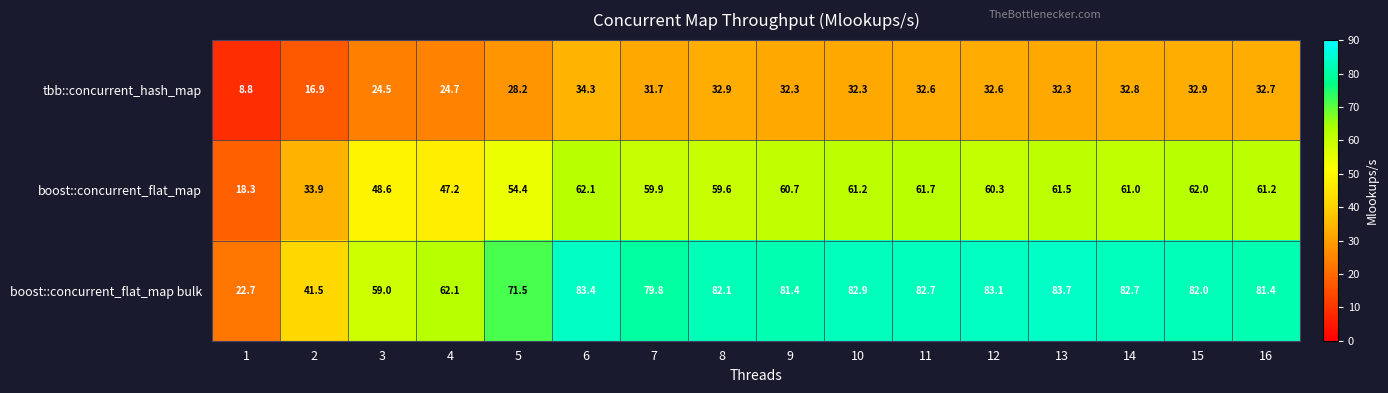

Which series has the widest spread of values?

boost::concurrent_flat_map bulk